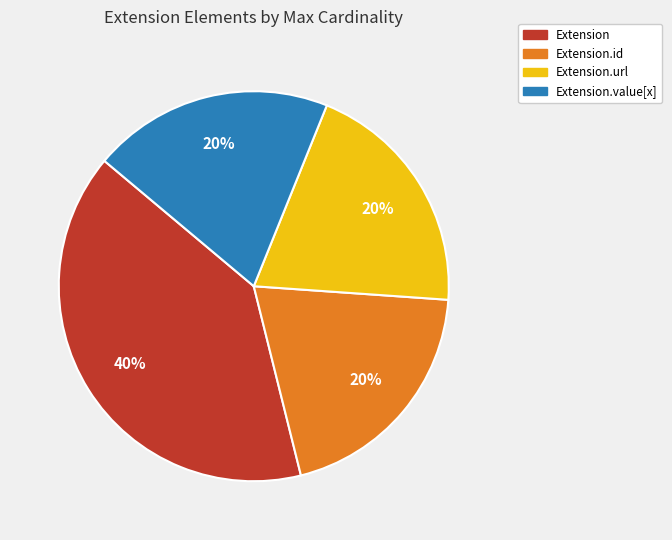

To the nearest percent, what is the difference between the largest and smallest slice percentages?

20%